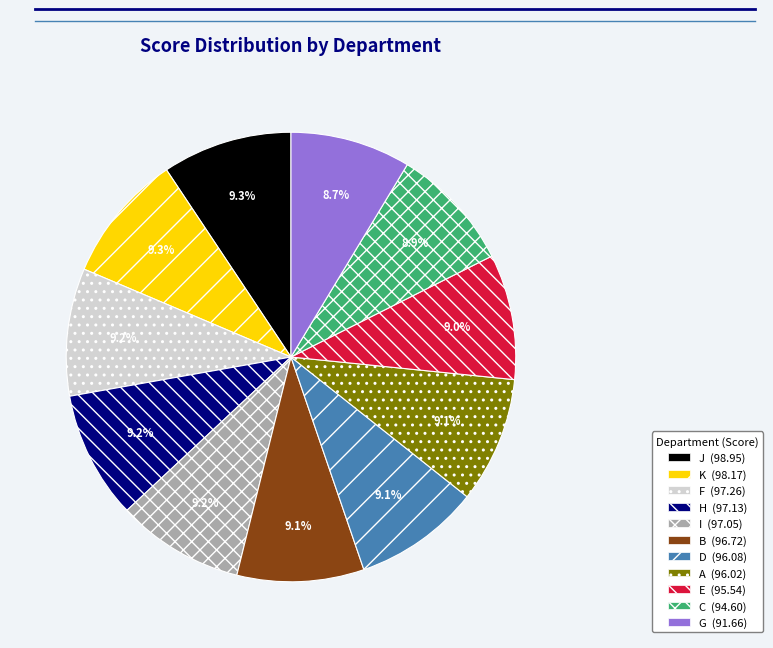

To the nearest percent, what portion does C represent?

9%